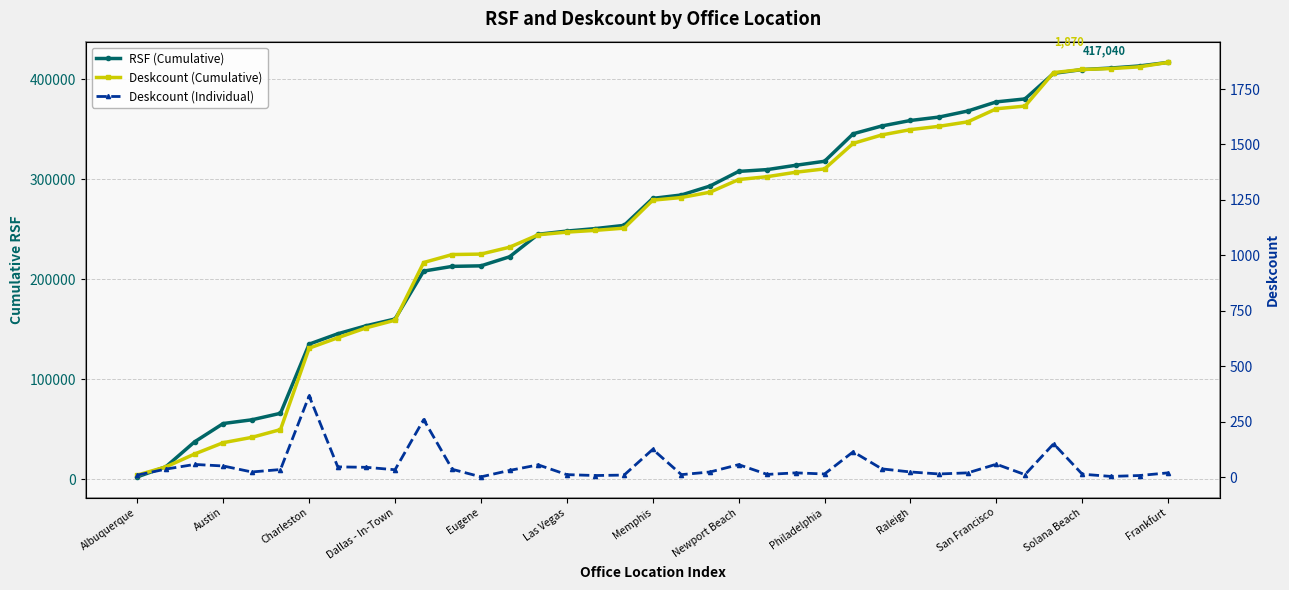

True or false: Deskcount (Individual) and RSF (Cumulative) intersect in this chart.

False